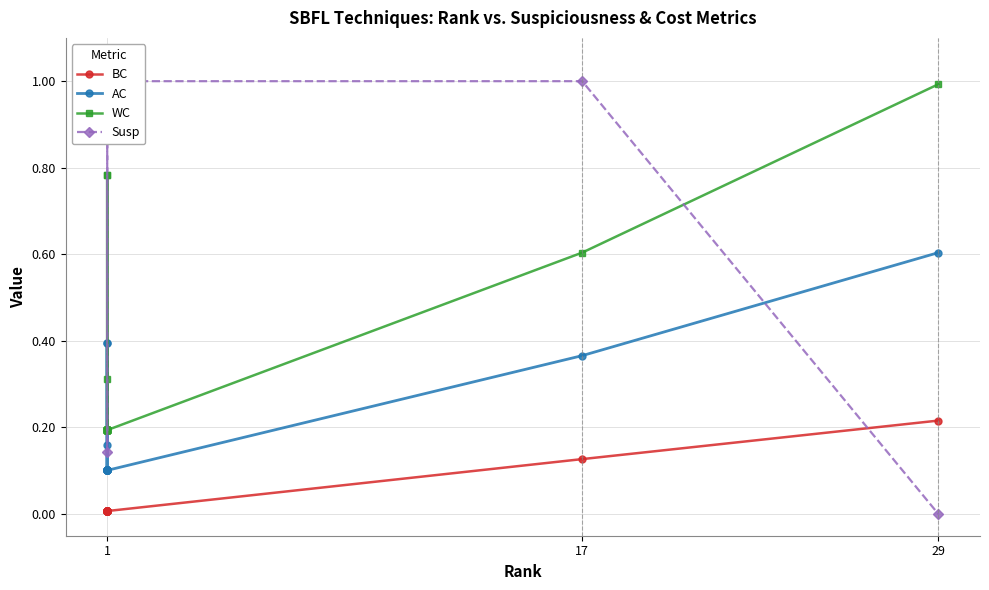

True or false: Susp has a value of 1.0 at 1.

True